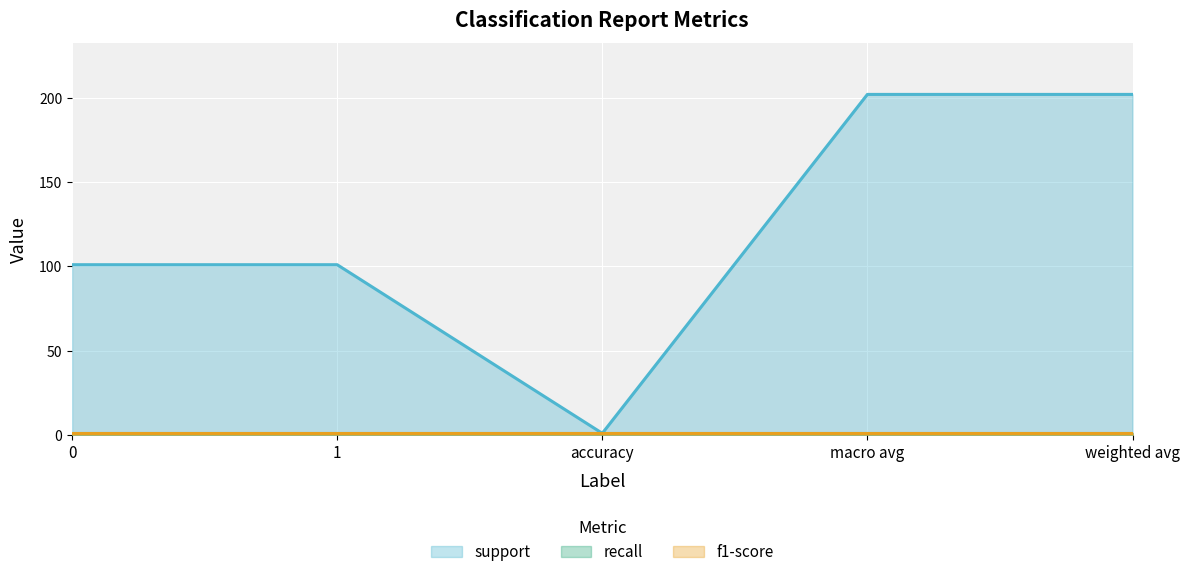

Which series has the largest total across all categories?

support